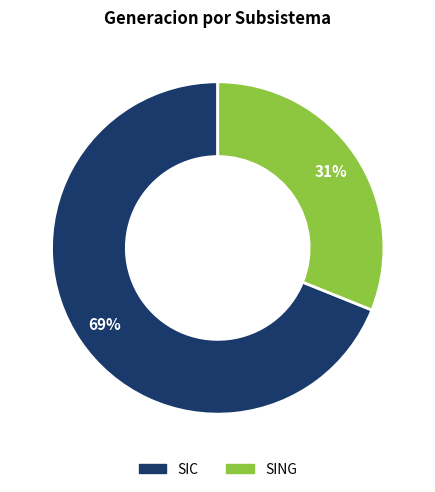

How many slices are in this pie chart?

2